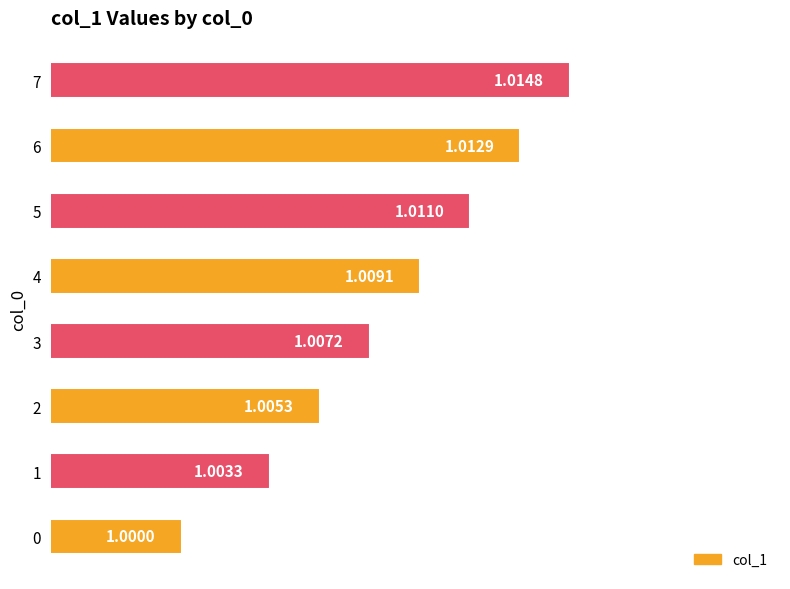

What is the sum of the values at 6 and 1?

2.0